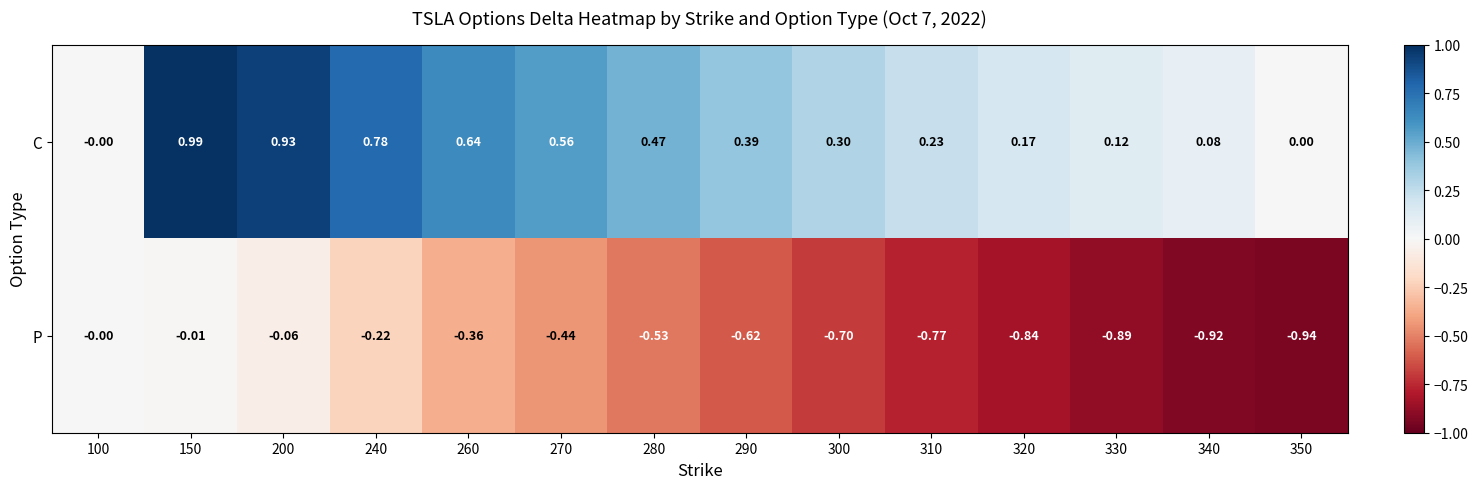

How many categories are shown in the chart?

14